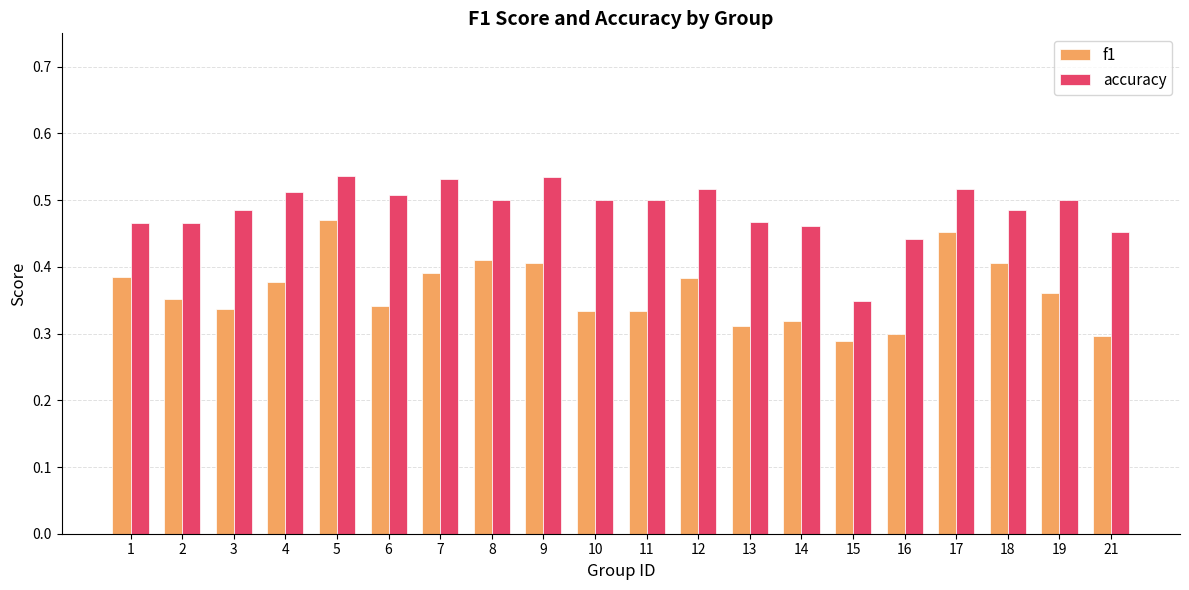

Is it true that f1 equals 0.6 at 1?

False